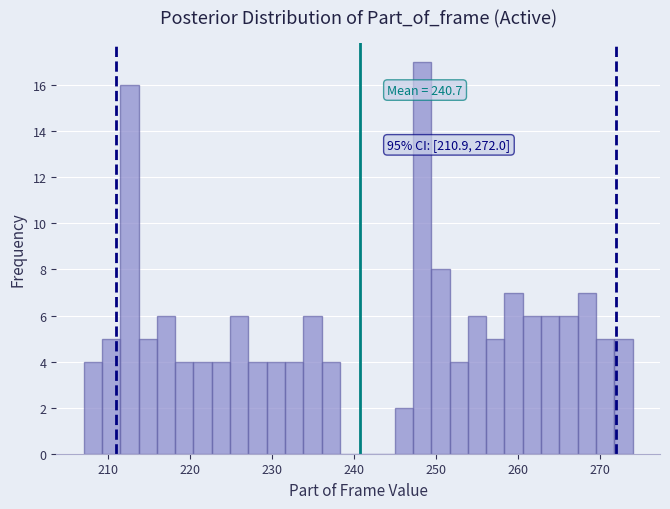

Around what value on the x-axis is the tallest bar? Give the approximate position of its centre, as read against the axis.

248